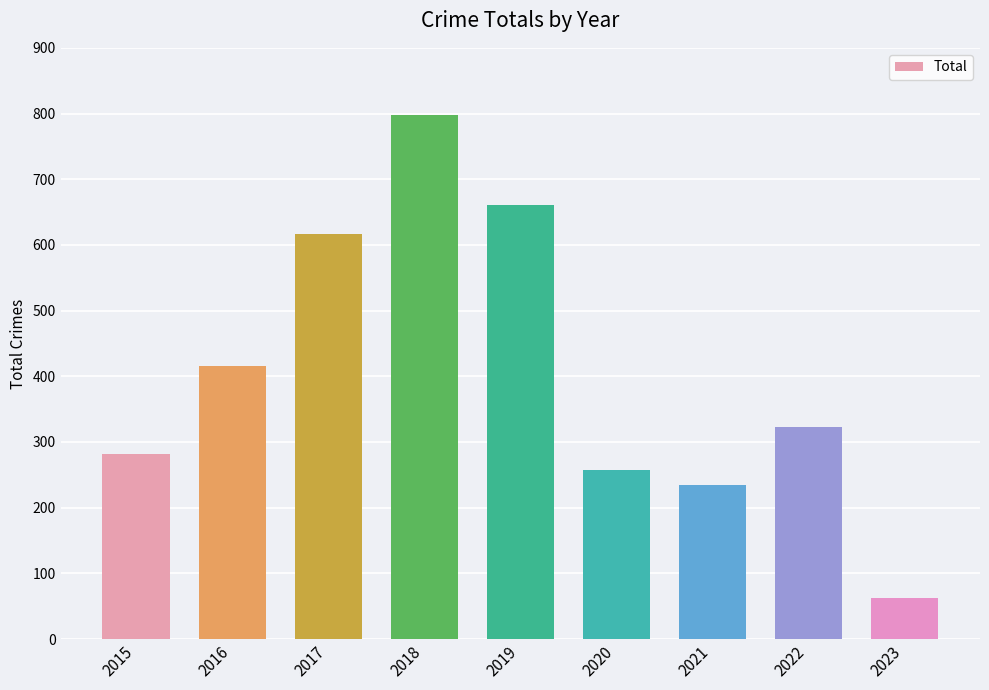

Where is the data nearest to the value 429?

2016